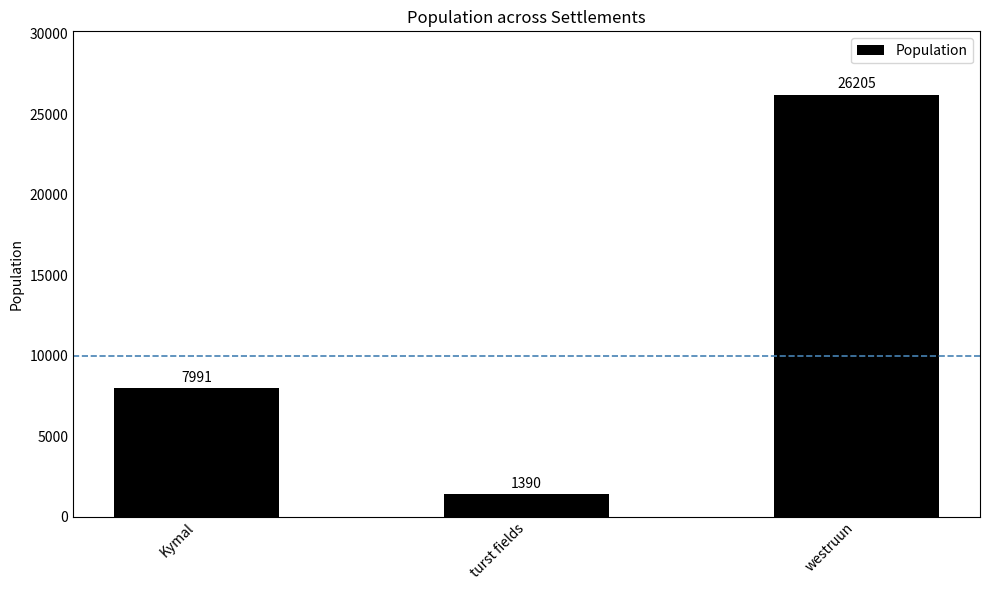

What is the greatest value displayed?

26205